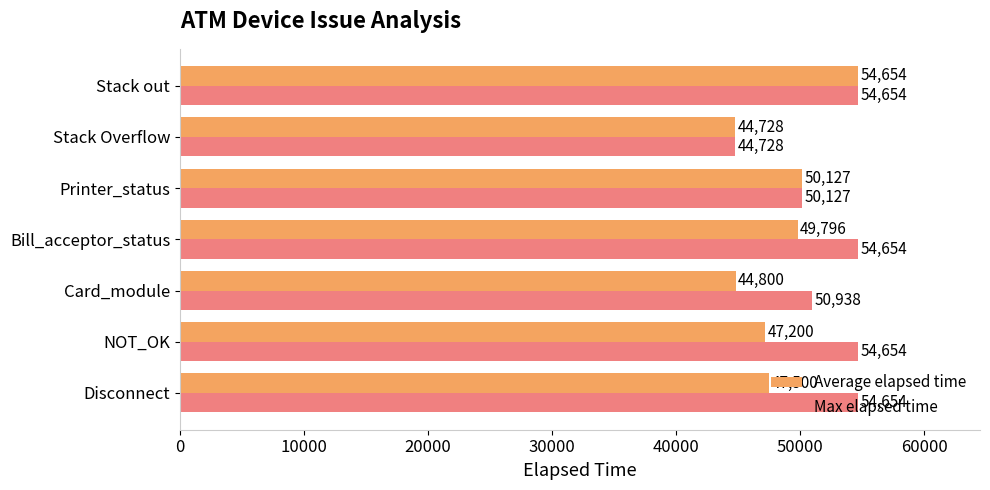

Which series changed the most between Bill_acceptor_status and Printer_status?

Max elapsed time